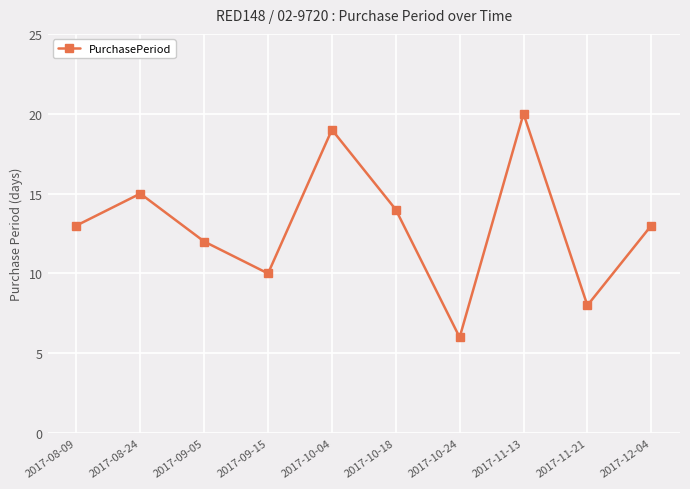

What is the difference between the values at 2017-11-13 and 2017-09-15?

10